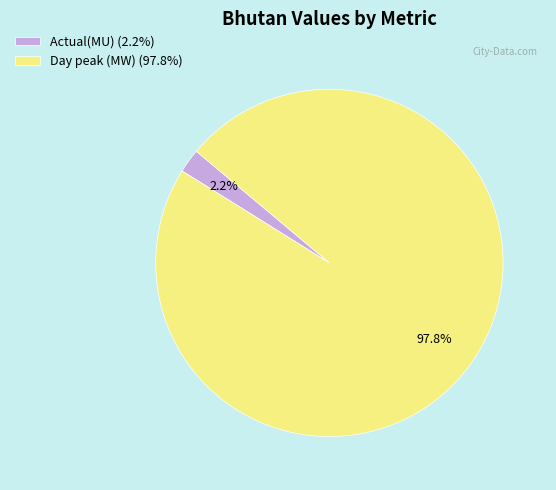

Is it true that Actual(MU) is 8% of the pie?

False